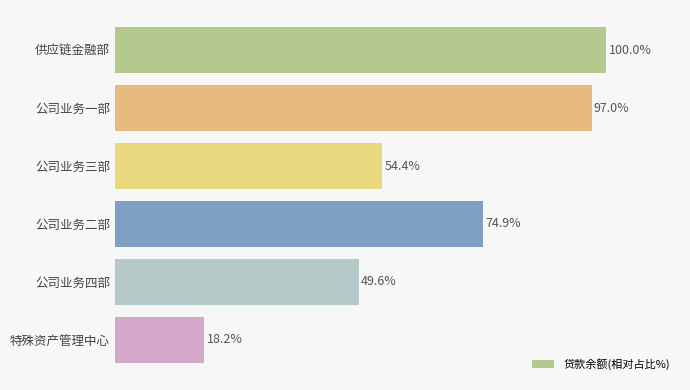

Which has a higher value, 公司业务一部 or 公司业务二部?

公司业务一部